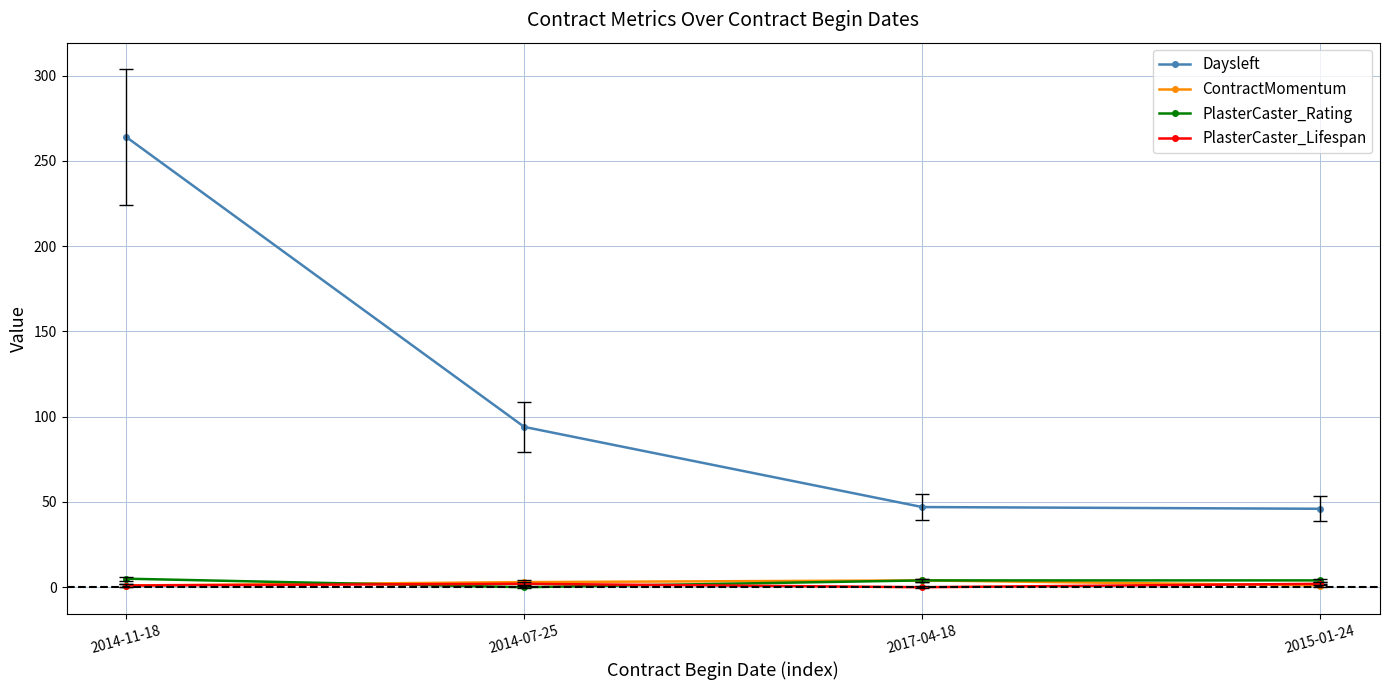

How many interior local valleys does the PlasterCaster_Rating series have?

1